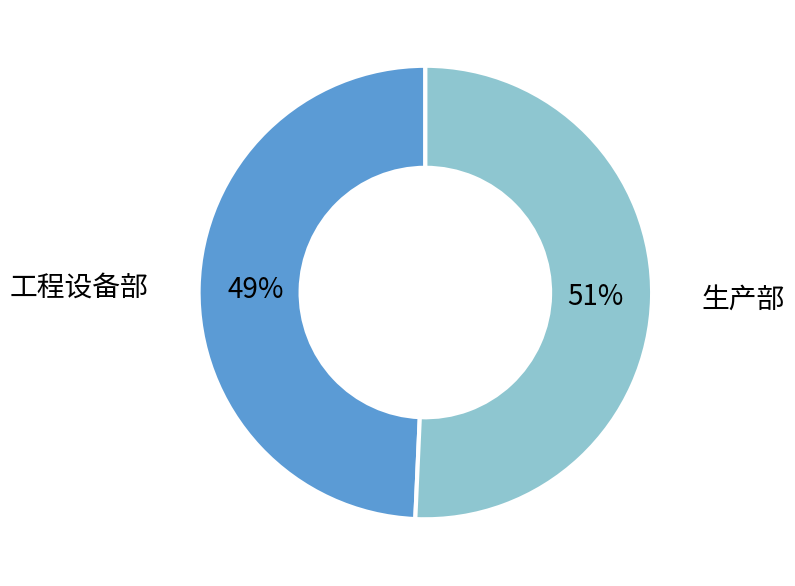

Approximately how many times larger is the value at 工程设备部 compared to 生产部?

1.0